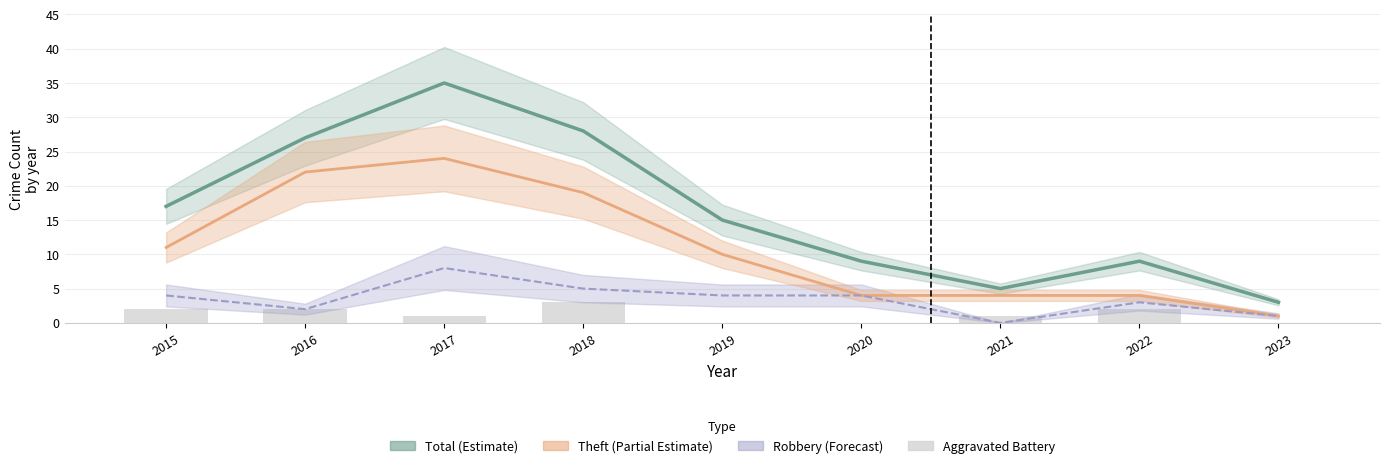

What is the approximate value of Aggravated Battery at 2016?

2